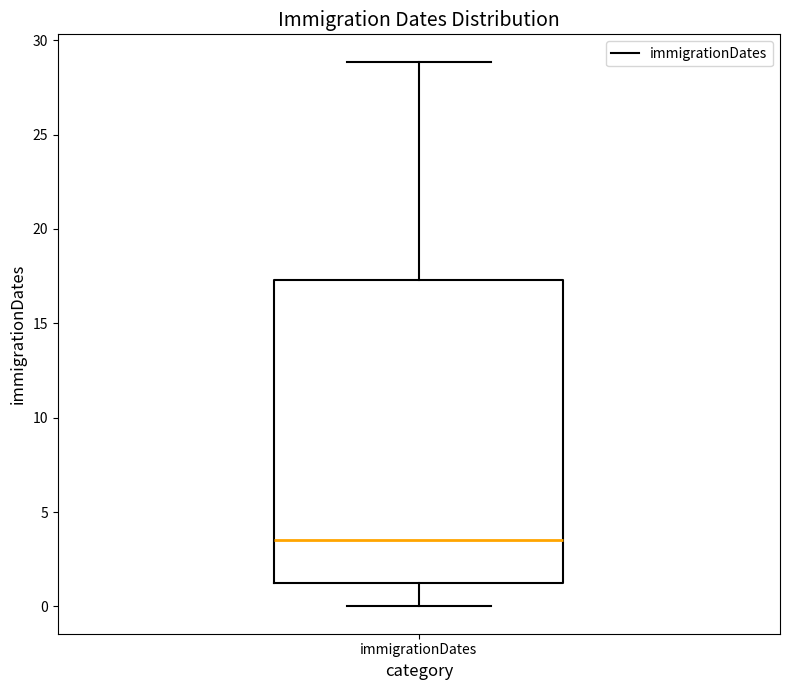

Transcribe this box plot: give where the median line is, the range the box spans, and where the two whiskers end, as read against the y-axis. The values are not printed on the chart, so give them approximately, as read against the axis.

median 3.5, box 1.5 to 17.5, whiskers 0.0 to 29.0